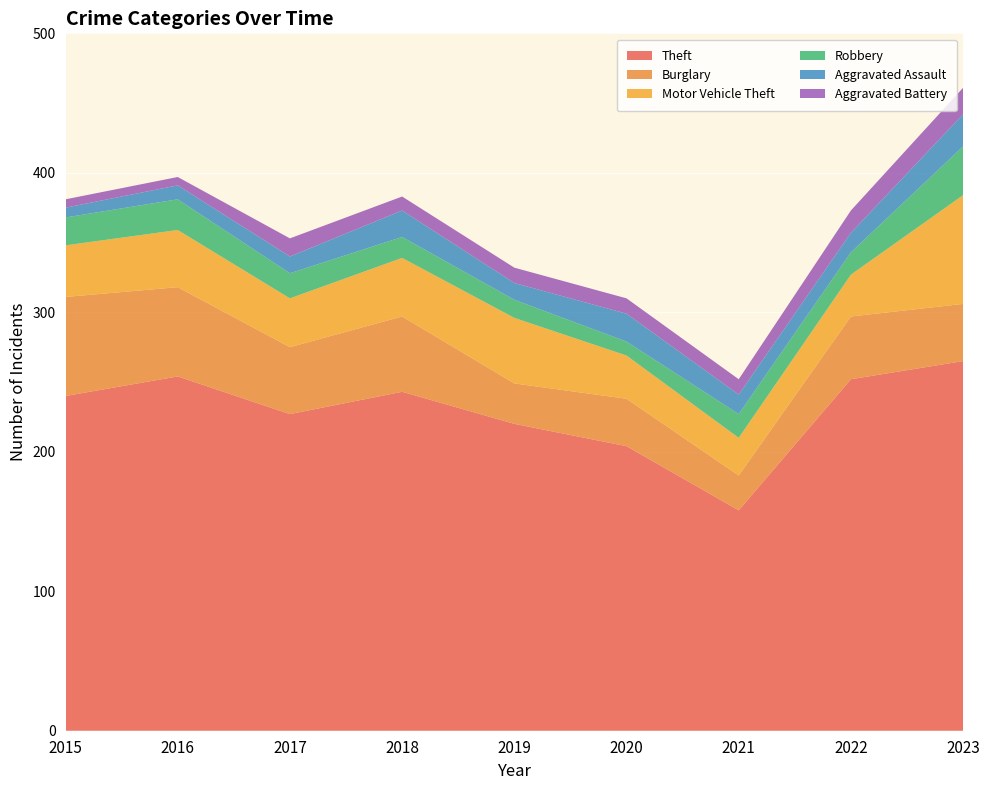

Reading left to right, list all the values displayed in this chart.

Theft: 240	254	227	243	220	204	158	252	265
Burglary: 71	64	48	54	29	34	25	45	41
Motor Vehicle Theft: 37	41	35	42	47	31	27	30	78
Robbery: 20	22	18	15	13	10	17	16	35
Aggravated Assault: 7	10	12	19	12	20	14	14	23
Aggravated Battery: 6	6	13	10	11	11	11	16	19